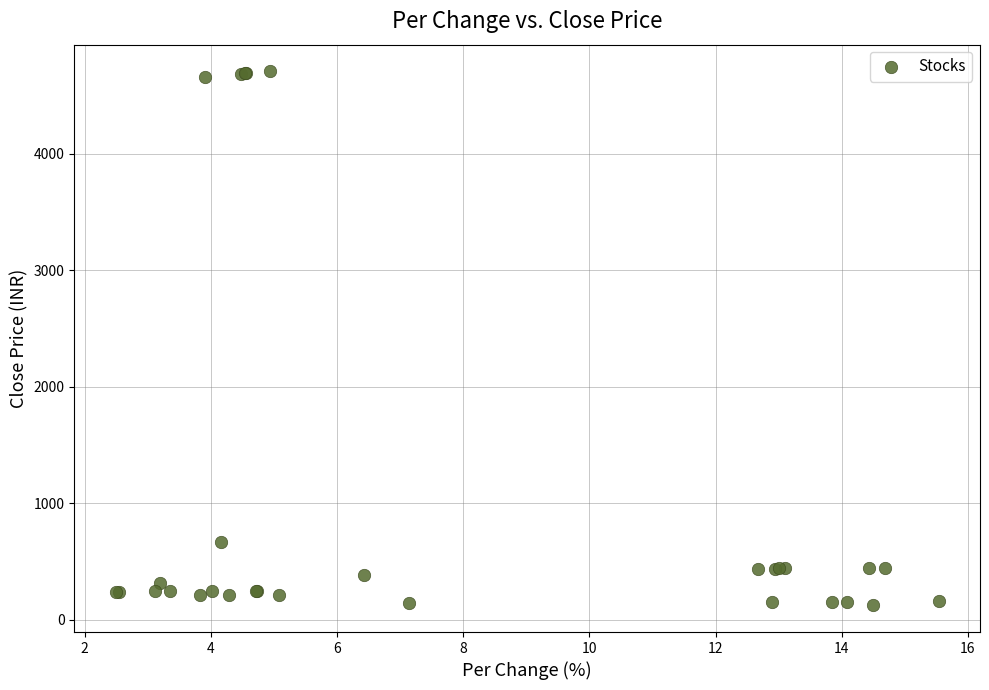

What Y value in the scatter plot is closest to 2414?

668.6